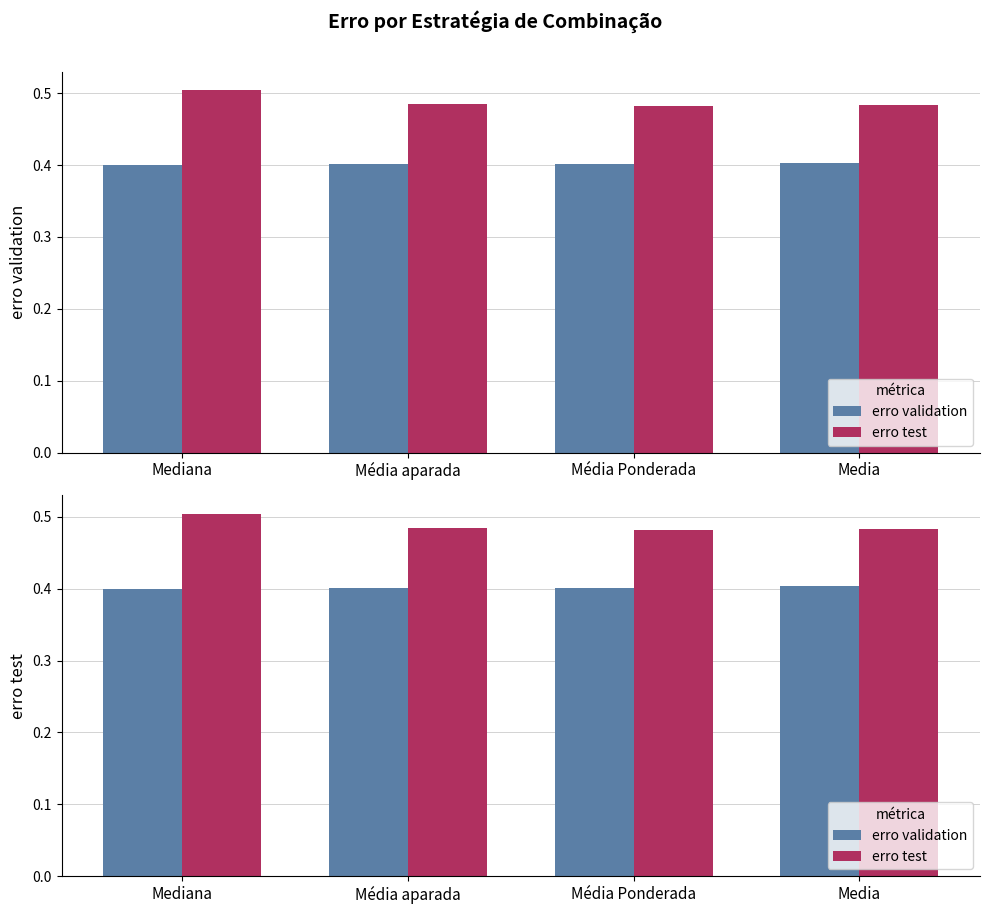

How many bars are there in each group?

2